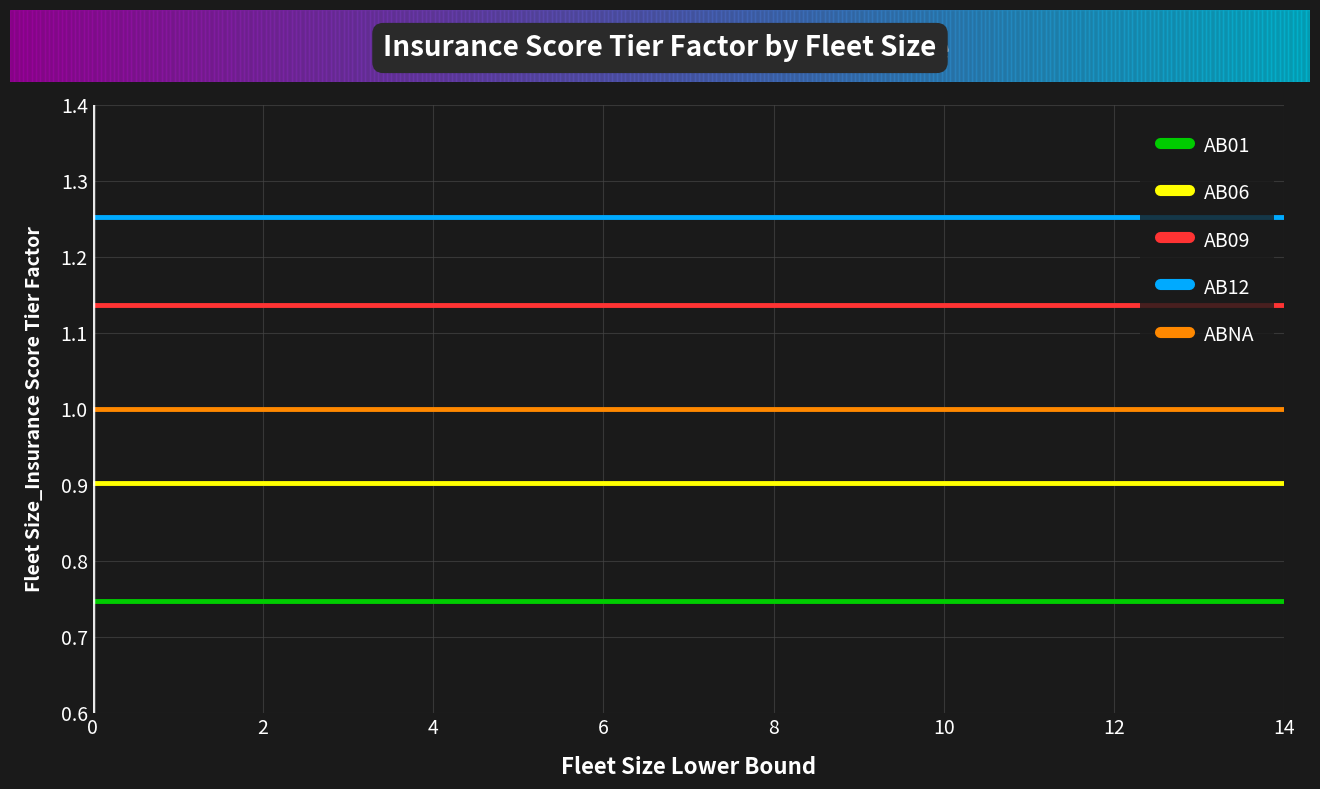

Which series has the largest total across all categories?

AB12